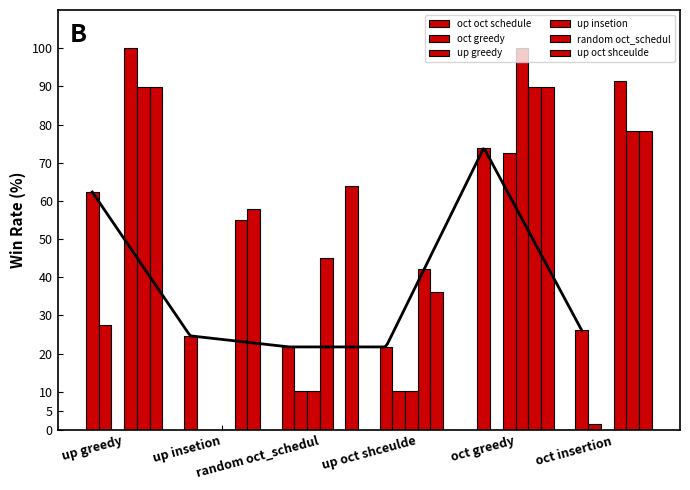

Are the bars horizontal?

No